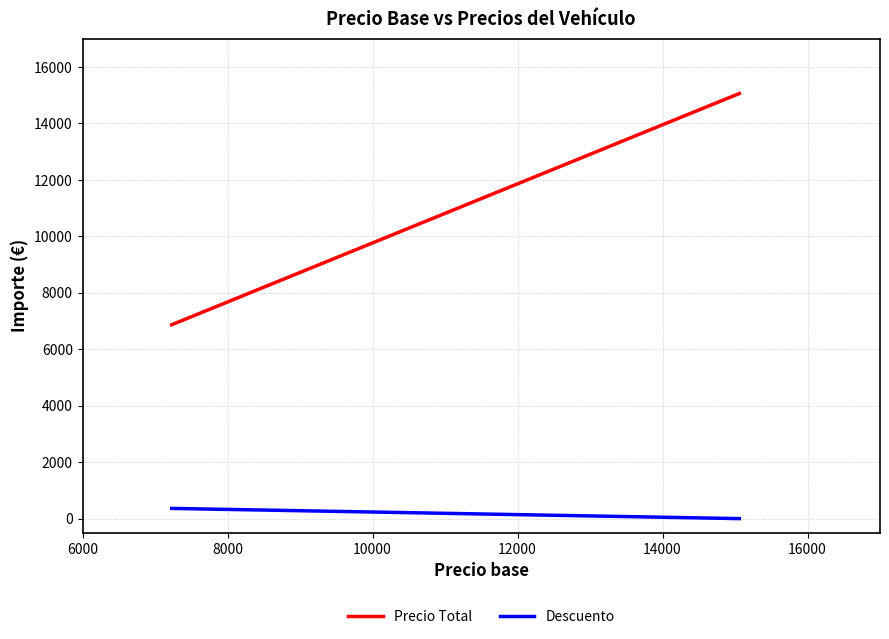

Does the chart display data point markers on the line(s)?

No